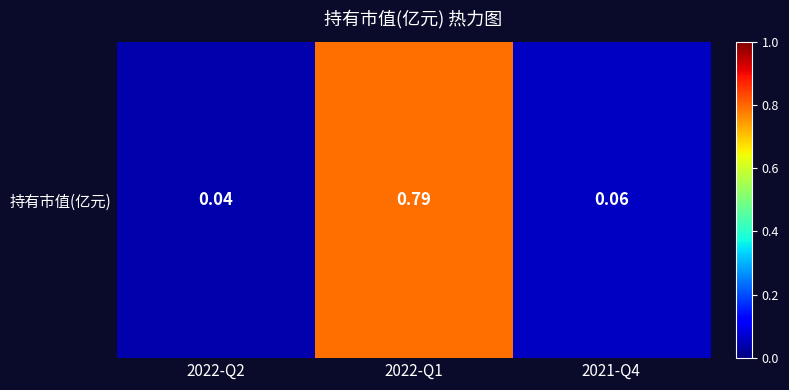

Rank the categories by value from lowest to highest.

2022-Q2, 2021-Q4, 2022-Q1